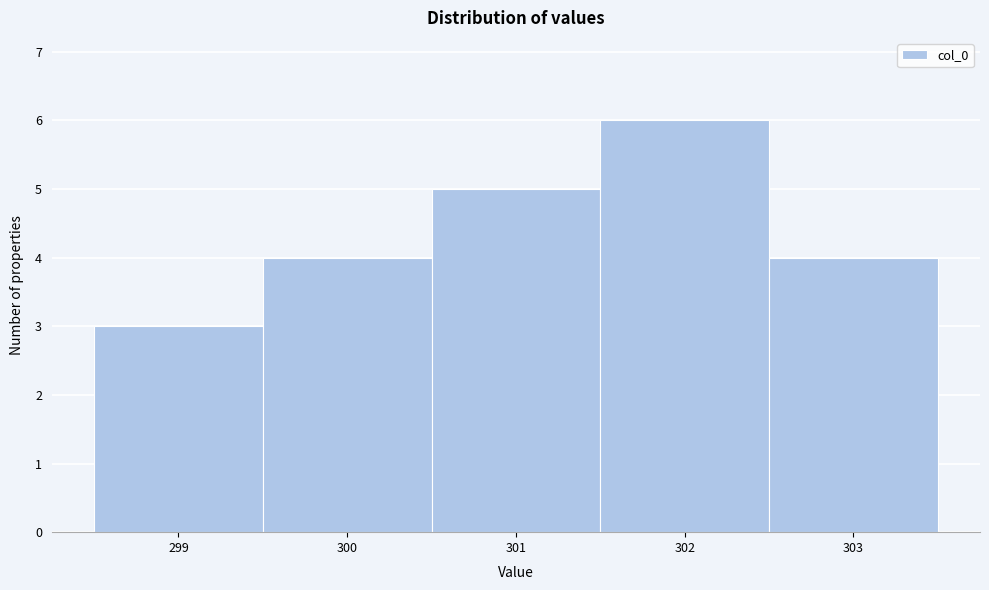

Reading left to right, transcribe this chart: for each bar, give the range it covers on the x-axis and its height. The values are not printed on the chart, so give them approximately, as read against the axis.

298.5 to 299.5: 3
299.5 to 300.5: 4
300.5 to 301.5: 5
301.5 to 302.5: 6
302.5 to 303.5: 4